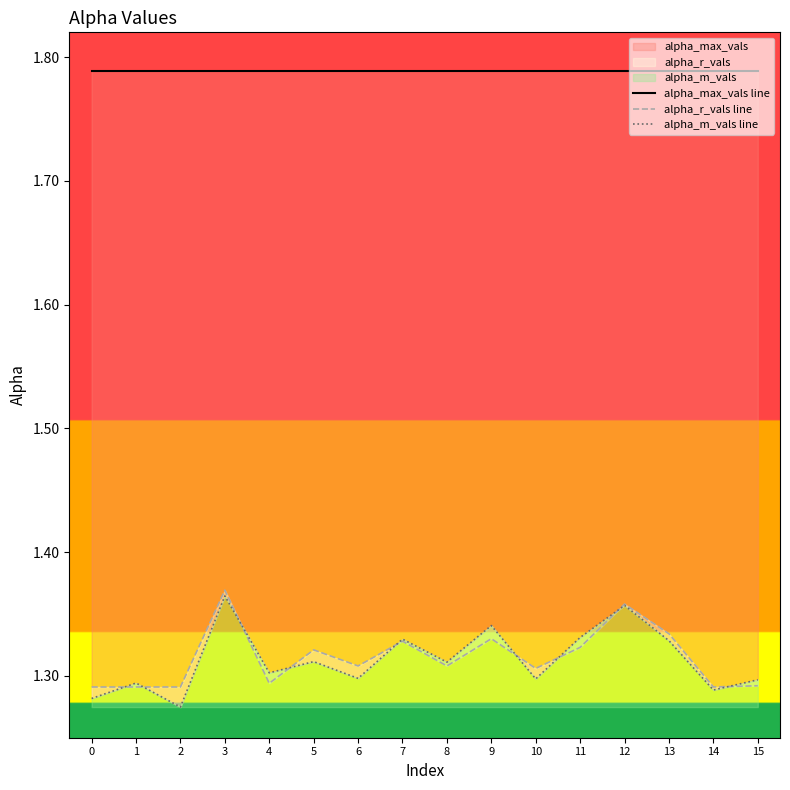

The value of alpha_r_vals line at 14 is 2.3. True or false?

False